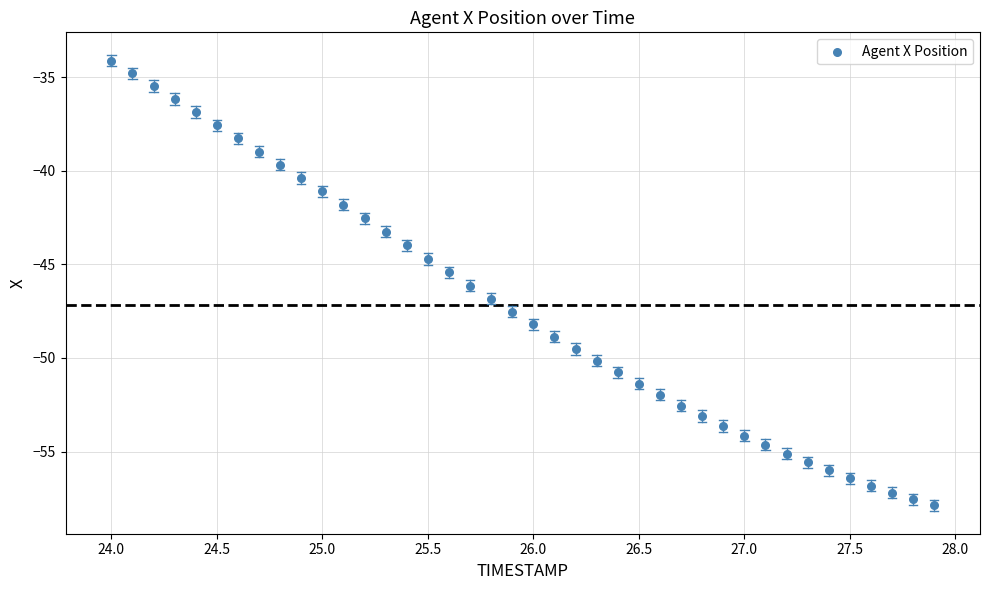

What is the range of X values (max minus min)?

3.9